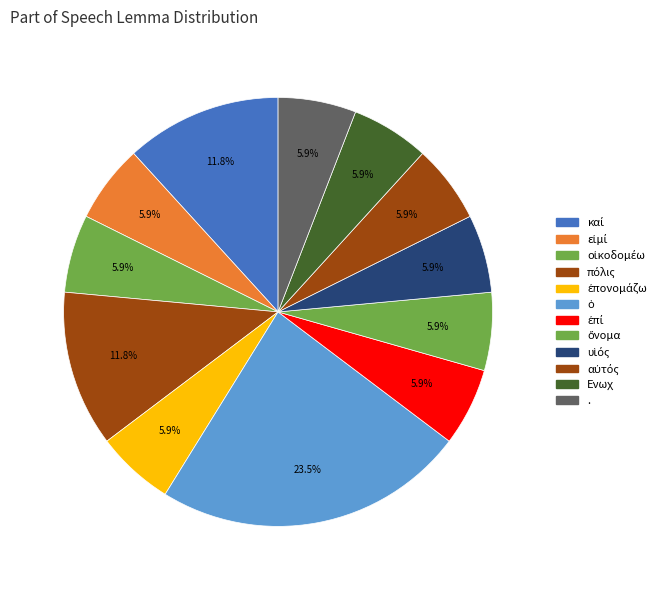

Which category has the smallest portion of the pie?

εἰμί